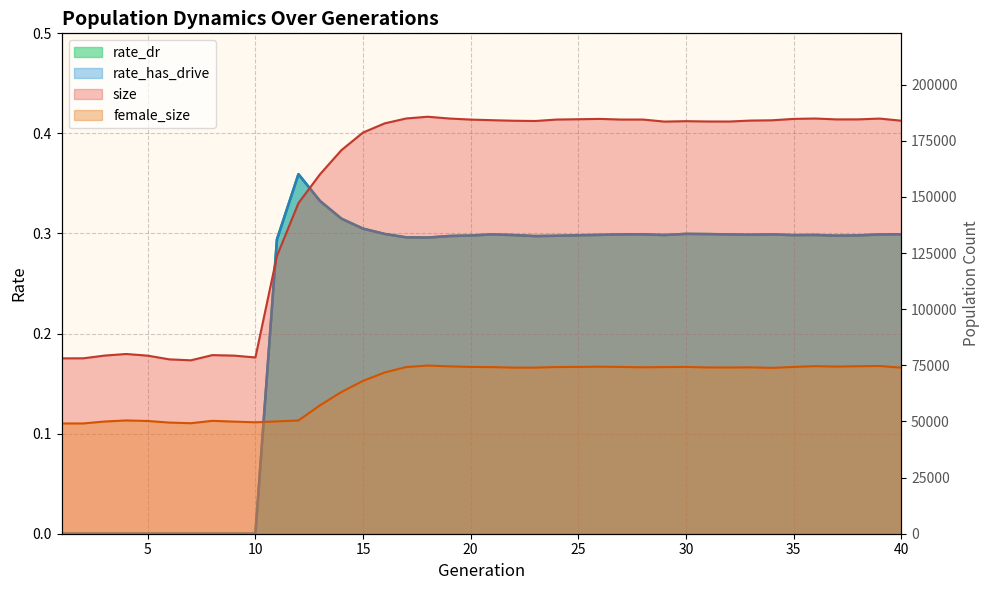

Does the chart display data point markers on the line(s)?

No